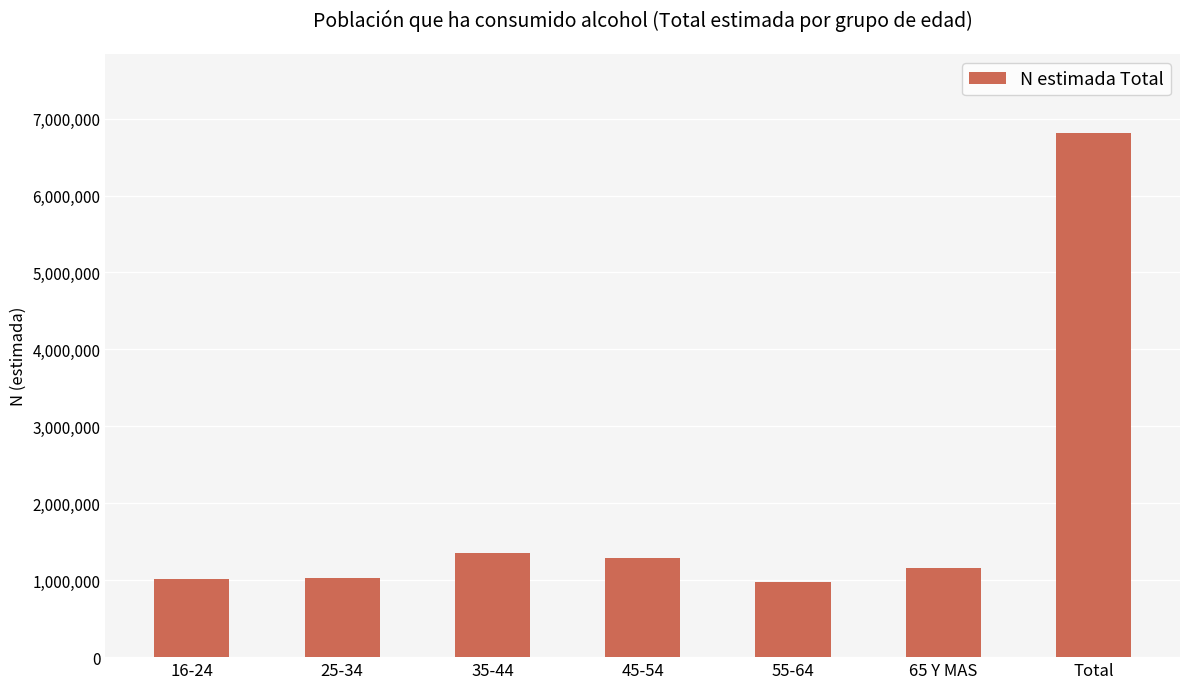

What is the greatest value displayed?

6817508